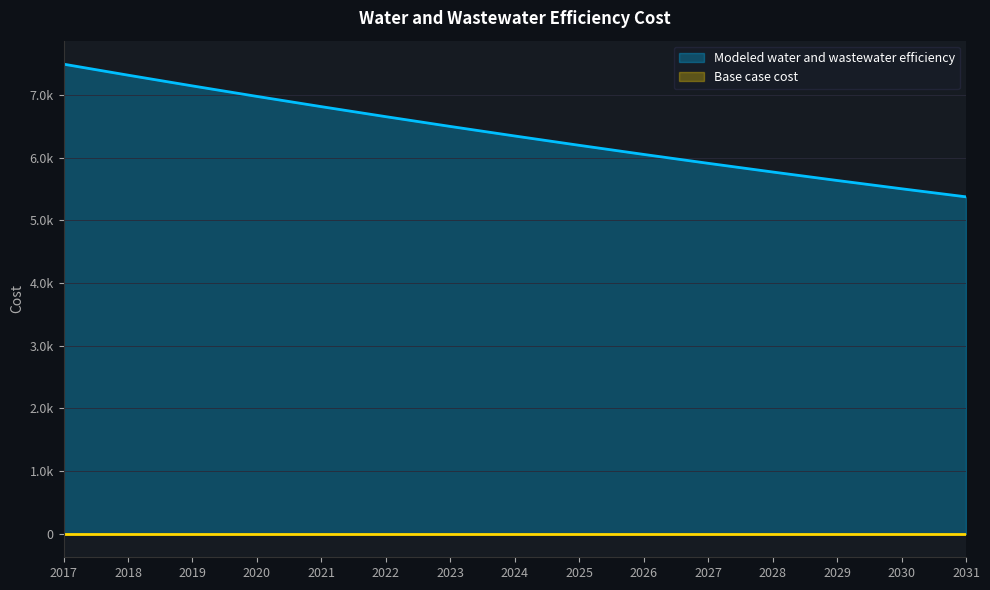

Is it true that the value at 2024 is 11364.9?

False